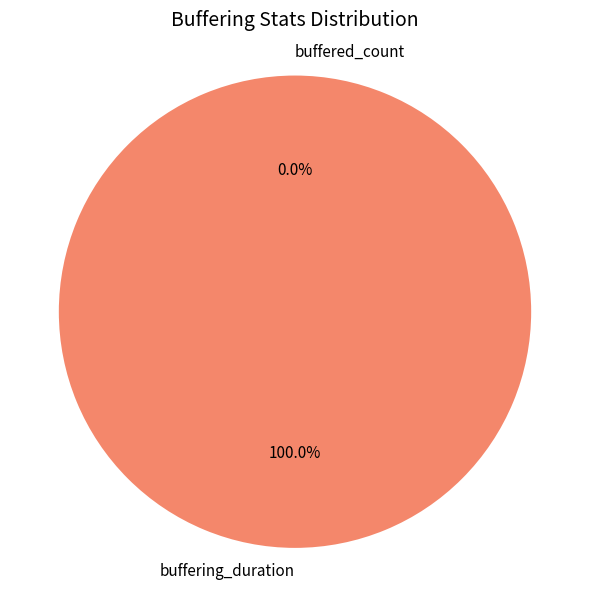

Is it true that buffering_duration is 99% of the pie?

False